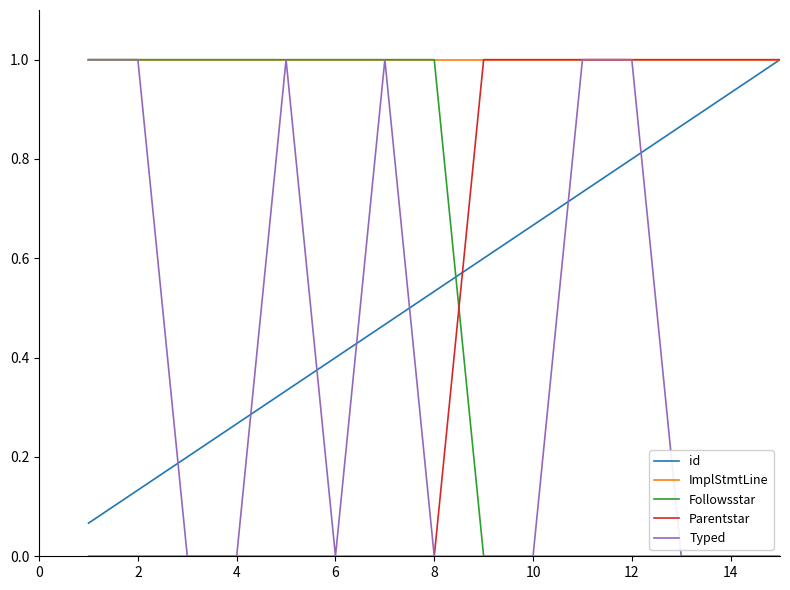

How many lines are shown in the chart?

5